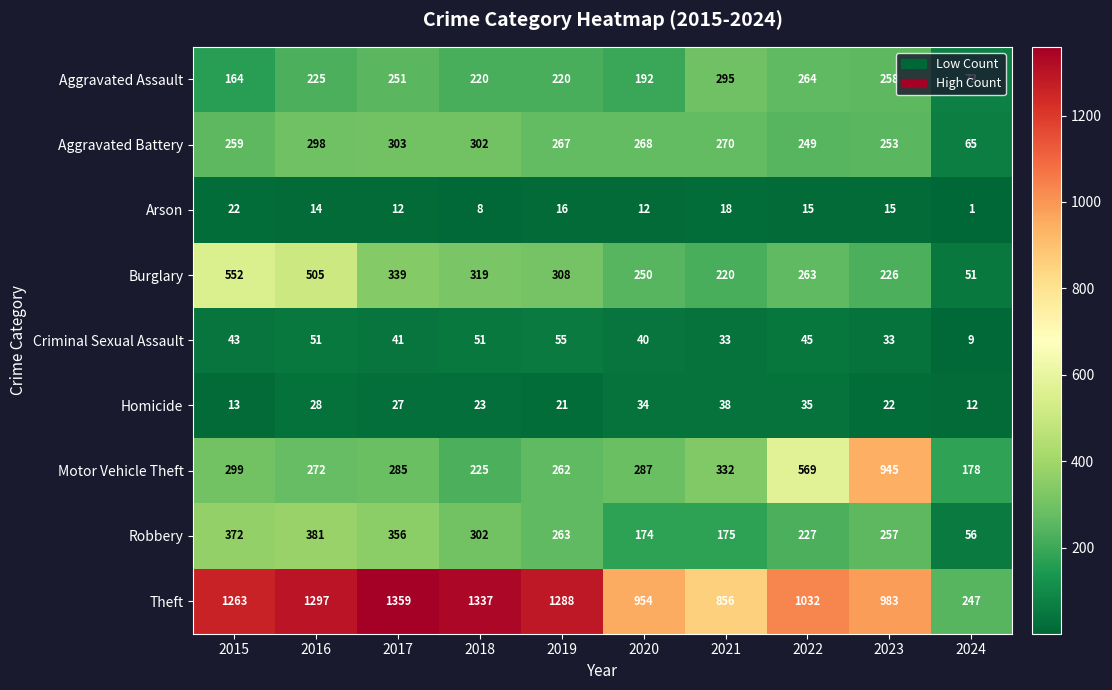

At which category does the chart reach its peak across all series?

2017